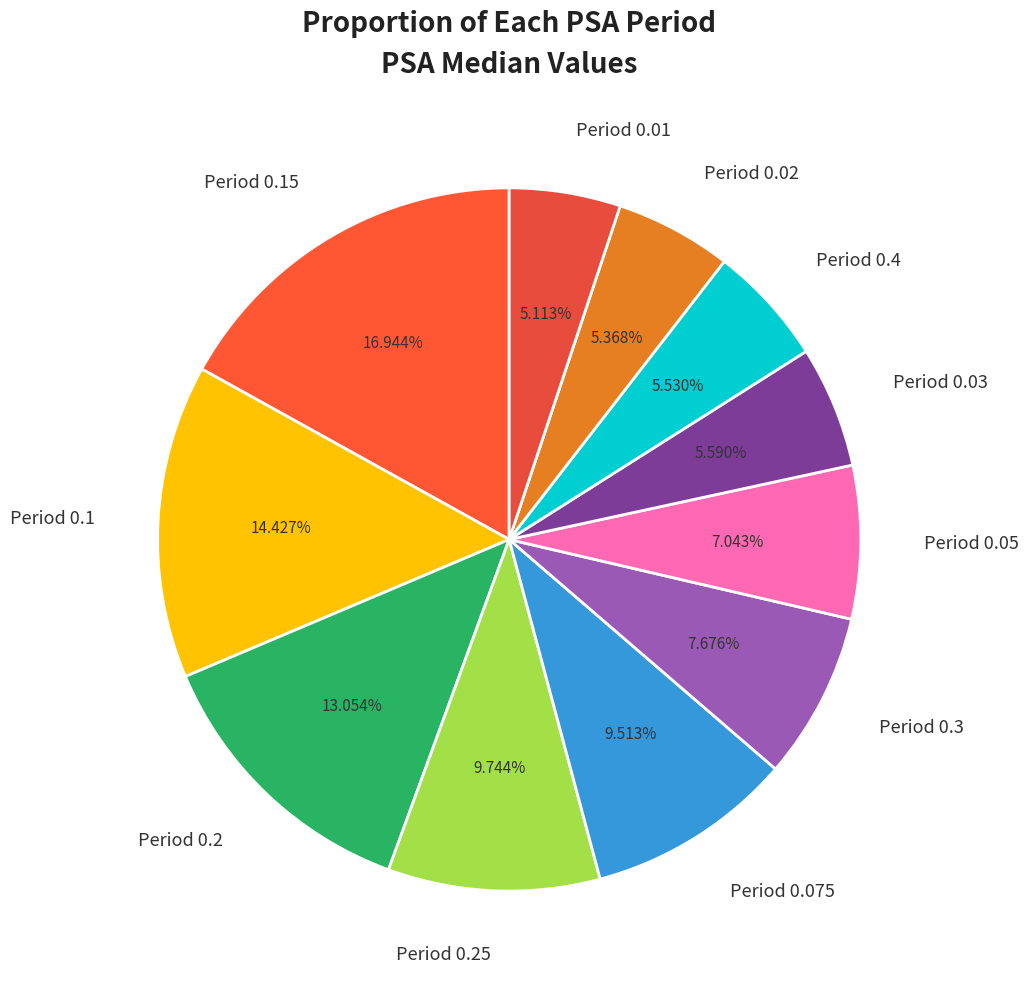

Is Period 0.2 the majority of the pie?

No